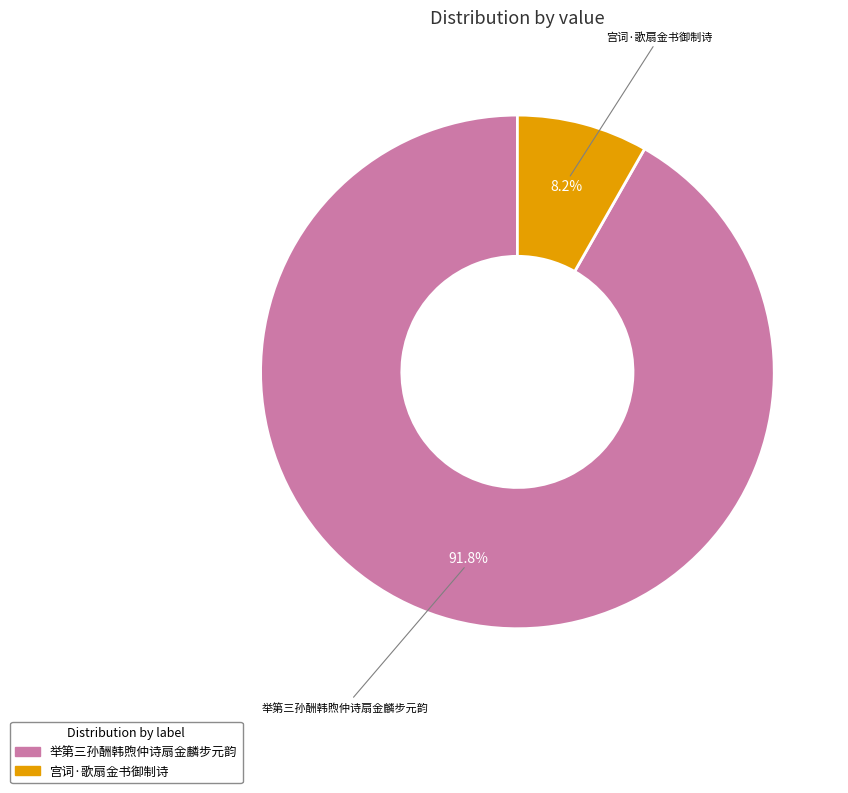

Which category has the biggest portion of the pie?

举第三孙酬韩煦仲诗扇金麟步元韵